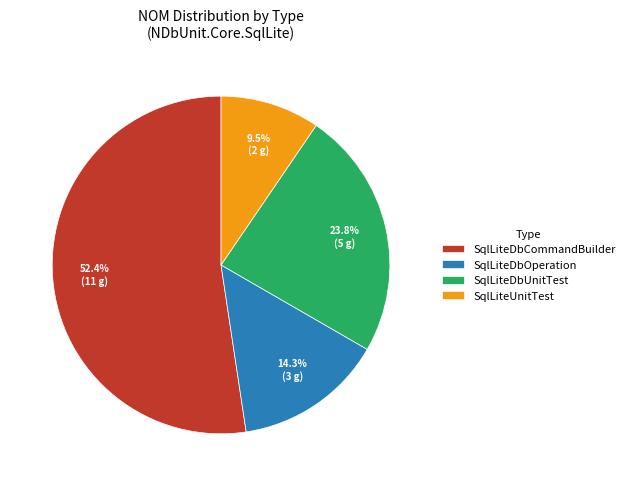

To the nearest percent, what portion does SqlLiteDbUnitTest represent?

24%